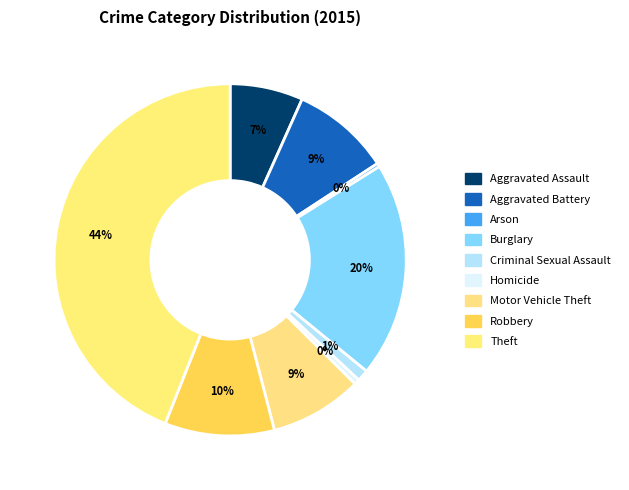

What percentage is NOT represented by Homicide?

99.5%